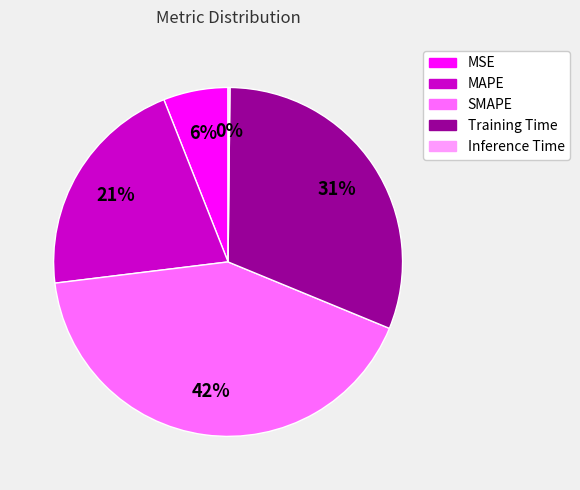

To the nearest percent, what is the difference between the largest and smallest slice percentages?

42%